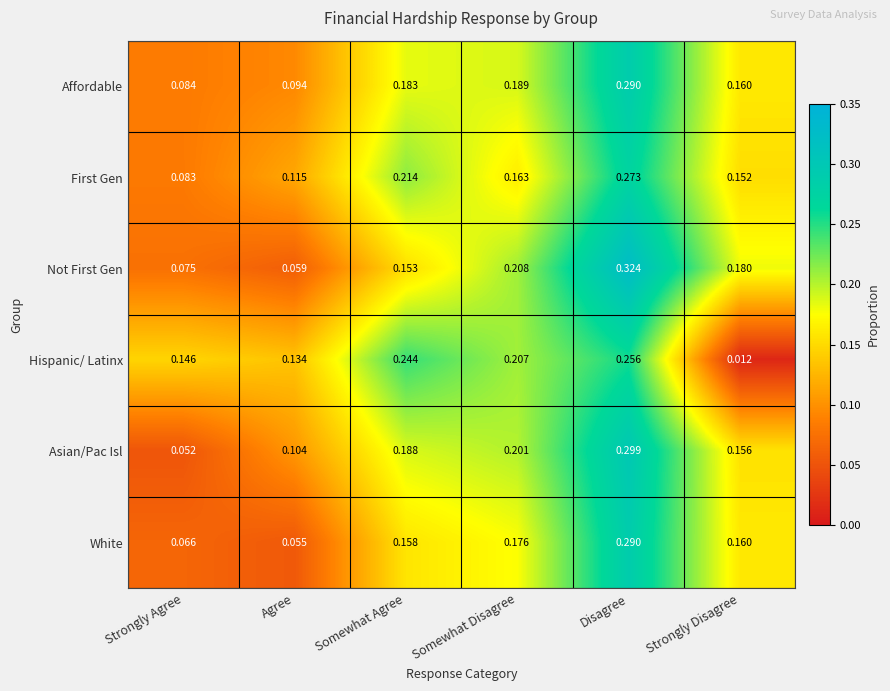

At which category does the chart reach its minimum across all series?

Strongly Disagree